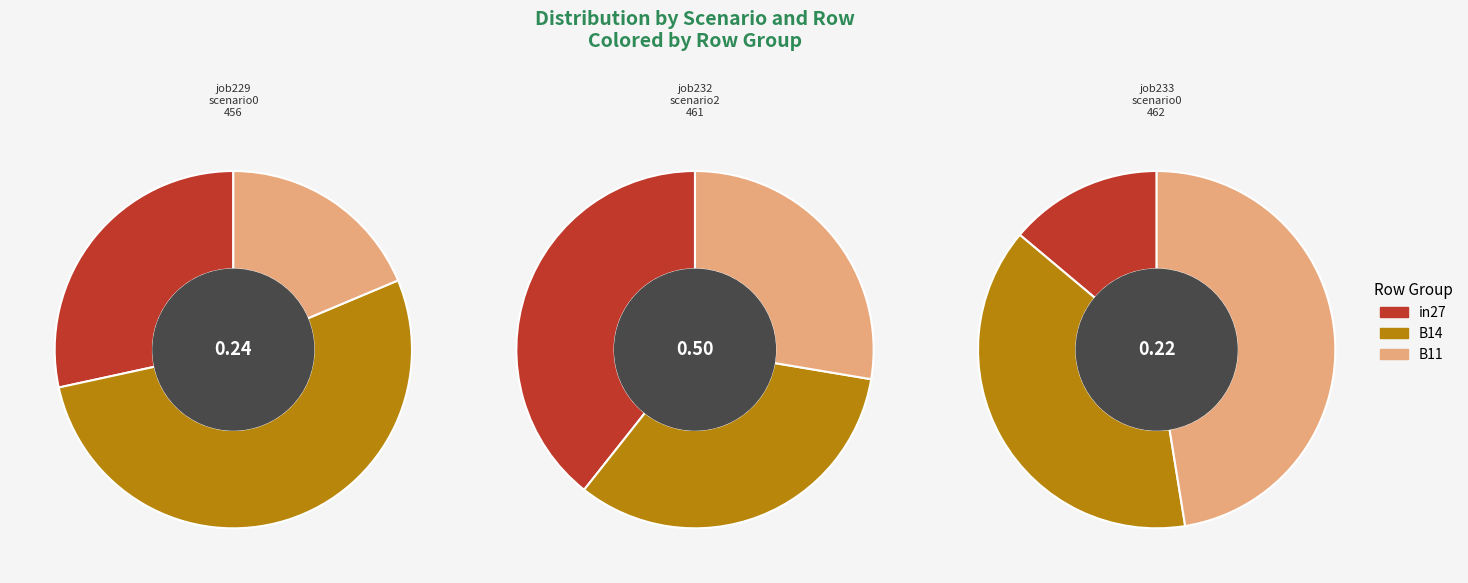

Which series has the largest range (max minus min)?

in27